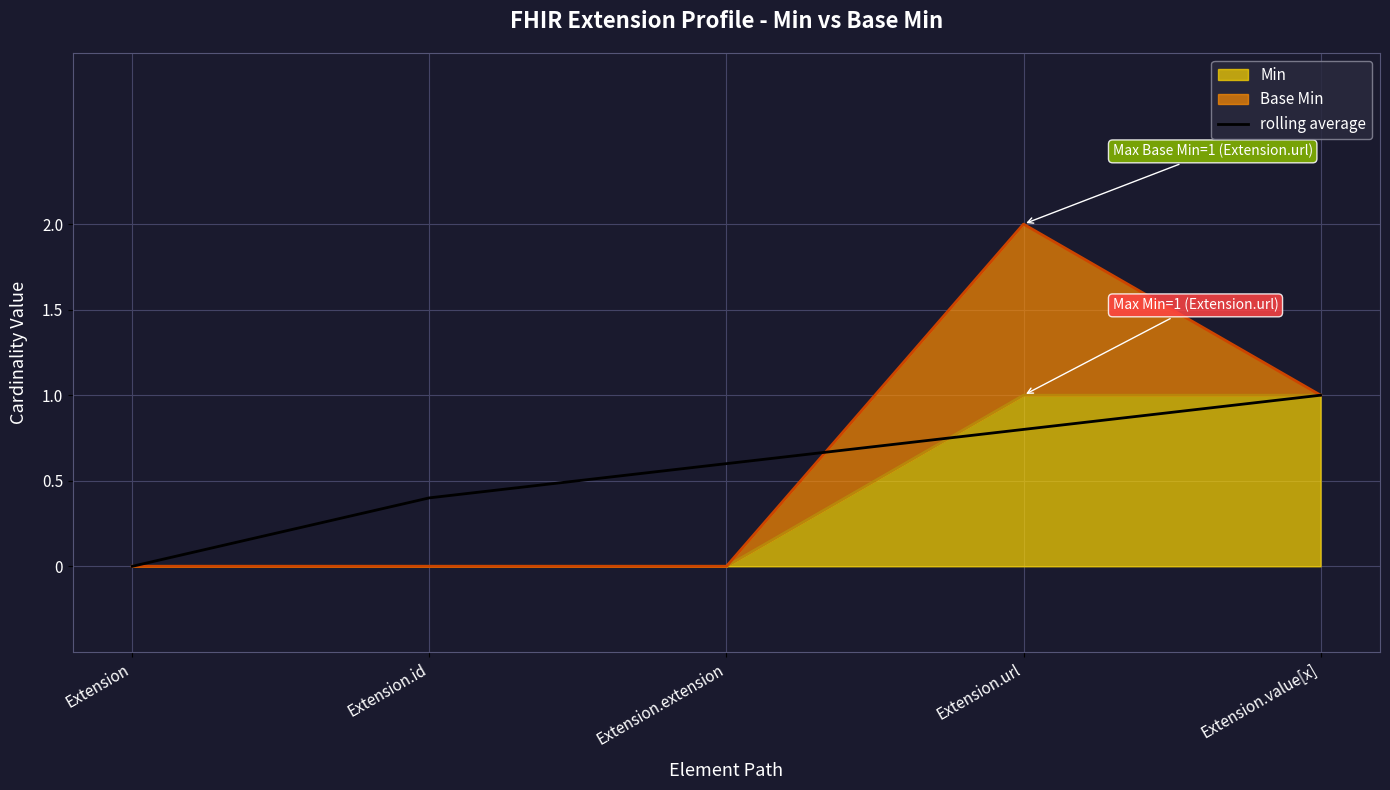

What is the difference between the second highest and minimum values?

0.8